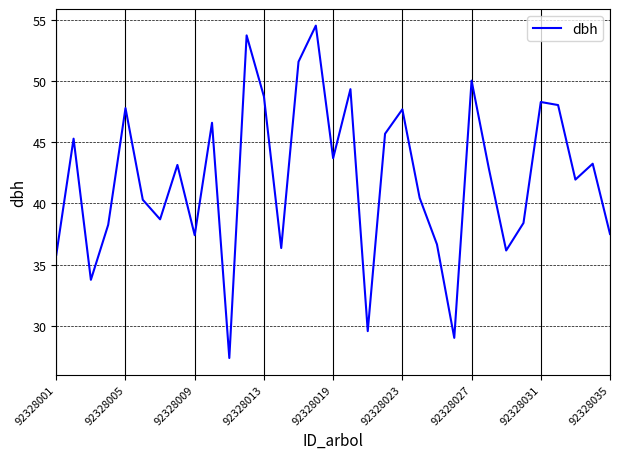

What is the minimum value shown in the chart?

27.4